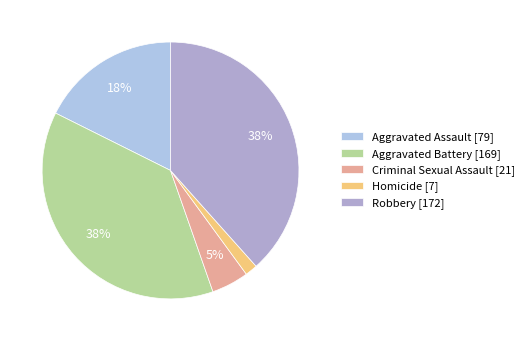

What is the smallest slice in the pie chart?

Homicide